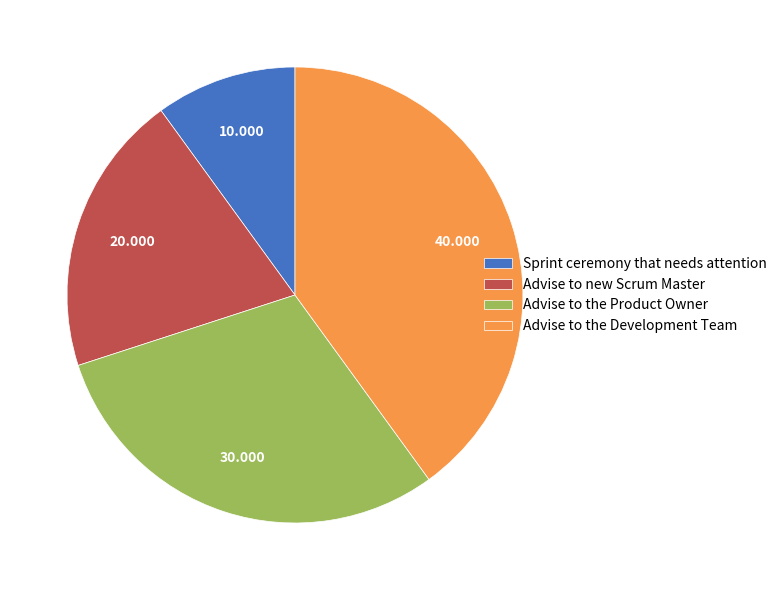

Does Sprint ceremony that needs attention account for over 50% of the chart?

No